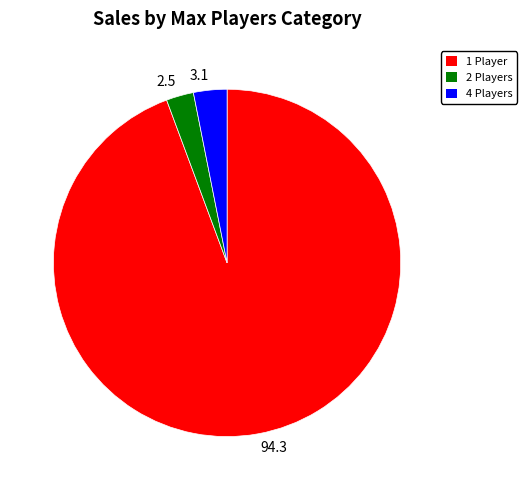

Rank the categories by value from lowest to highest.

2.5, 3.1, 94.3